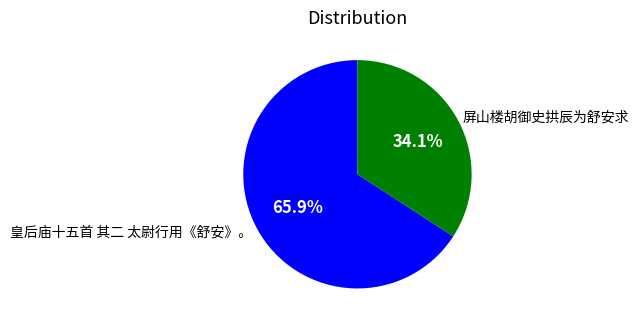

Is it true that 屏山楼胡御史拱辰为舒安求 is 45% of the pie?

False